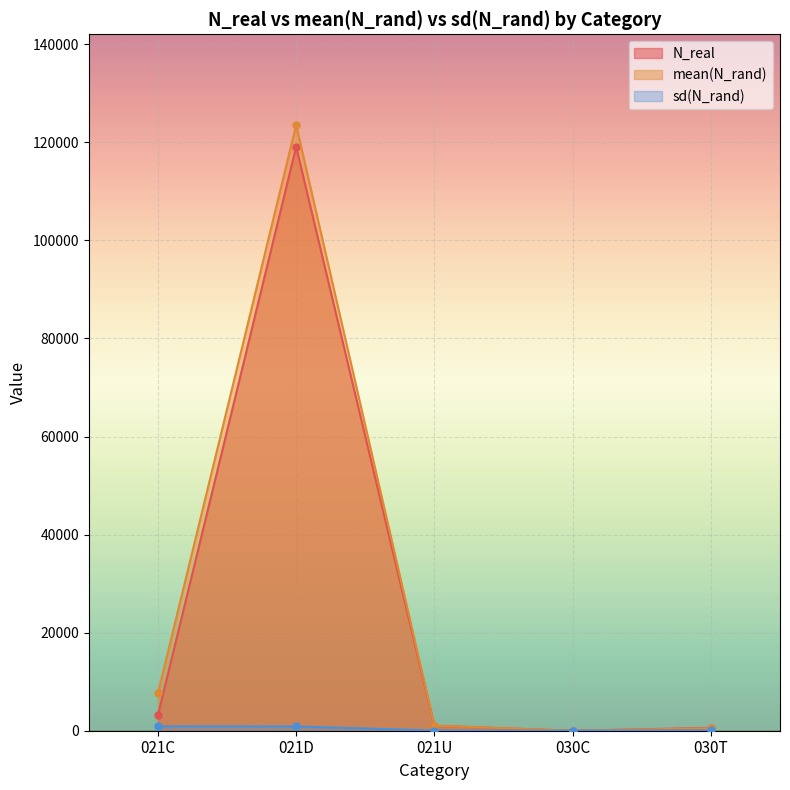

How many values in the N_real series are below 1000?

2